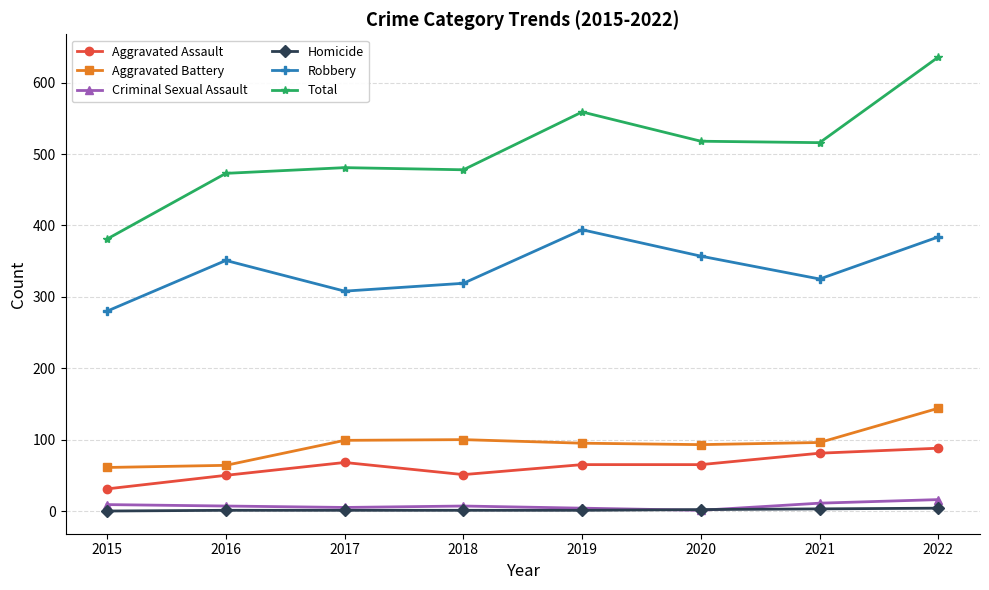

At which category does Aggravated Assault reach its first local valley?

2018